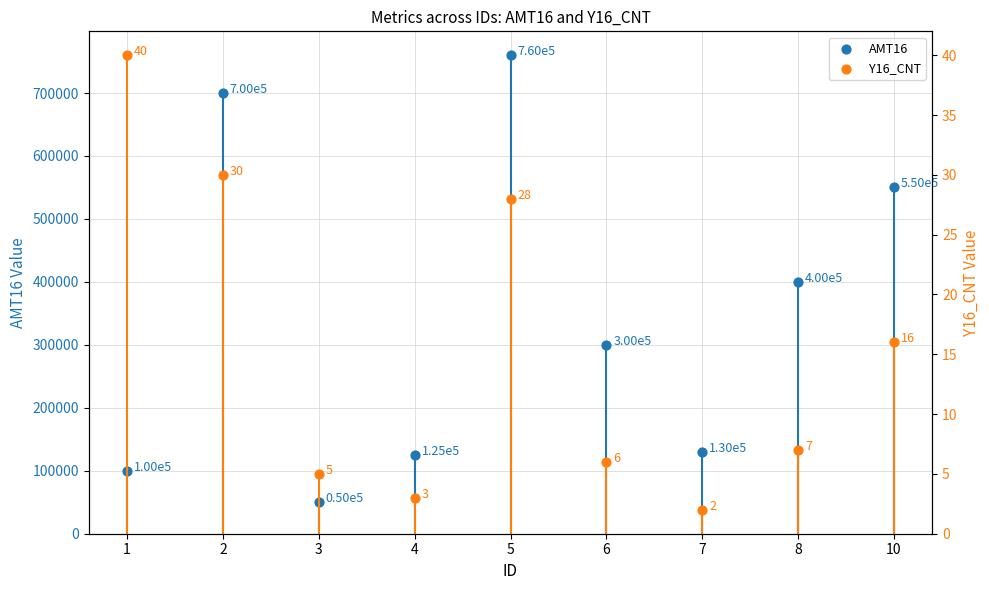

Is the value of AMT16 at 7 greater than the value of Y16_CNT at 8?

Yes